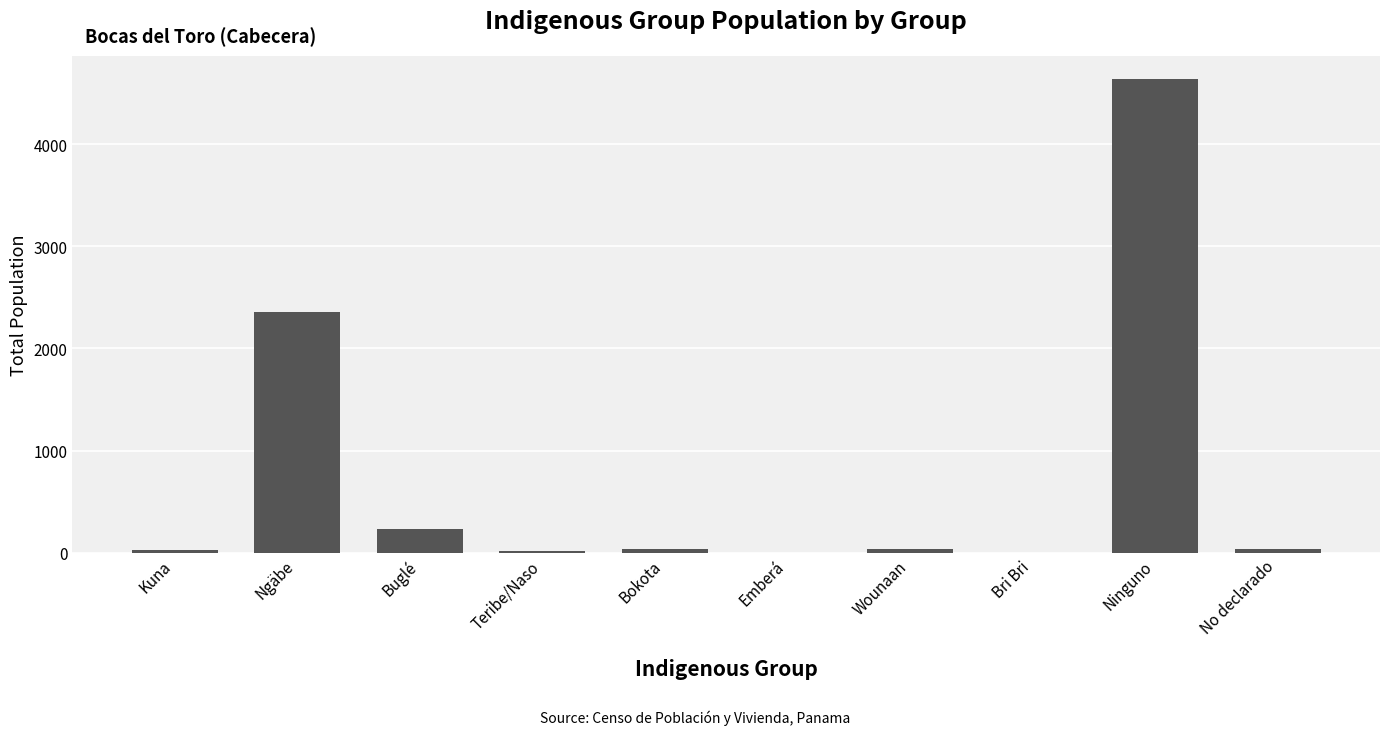

What is the sum of the values at Buglé and No declarado?

268